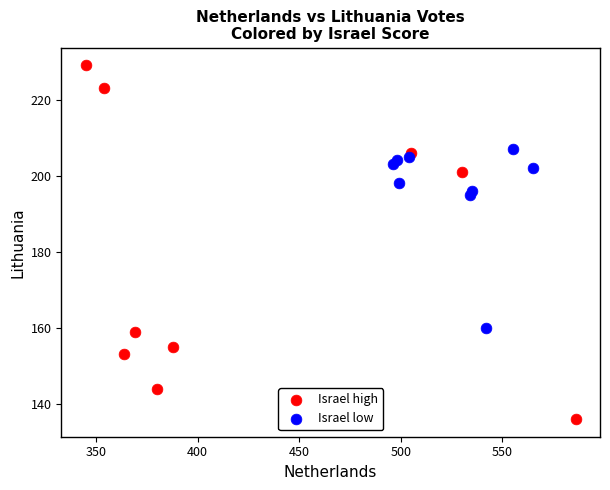

Which series contains the lowest Y value?

Israel high